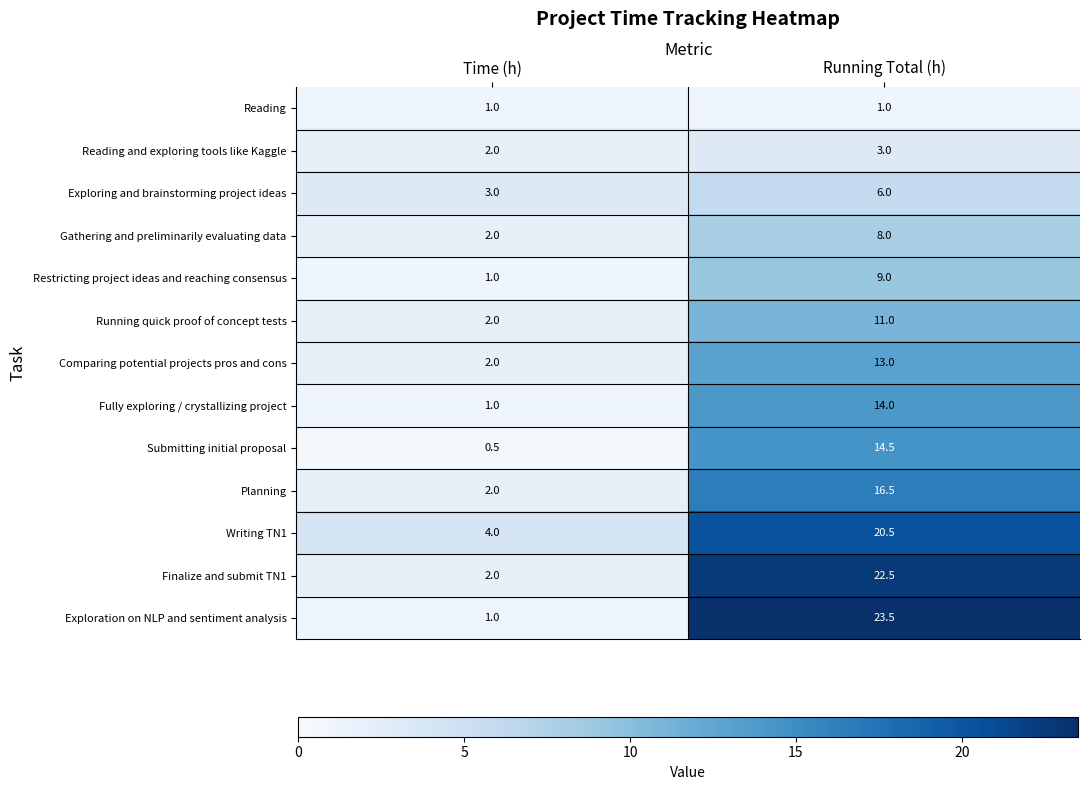

What is the total value across all series at Time (h)?

23.5